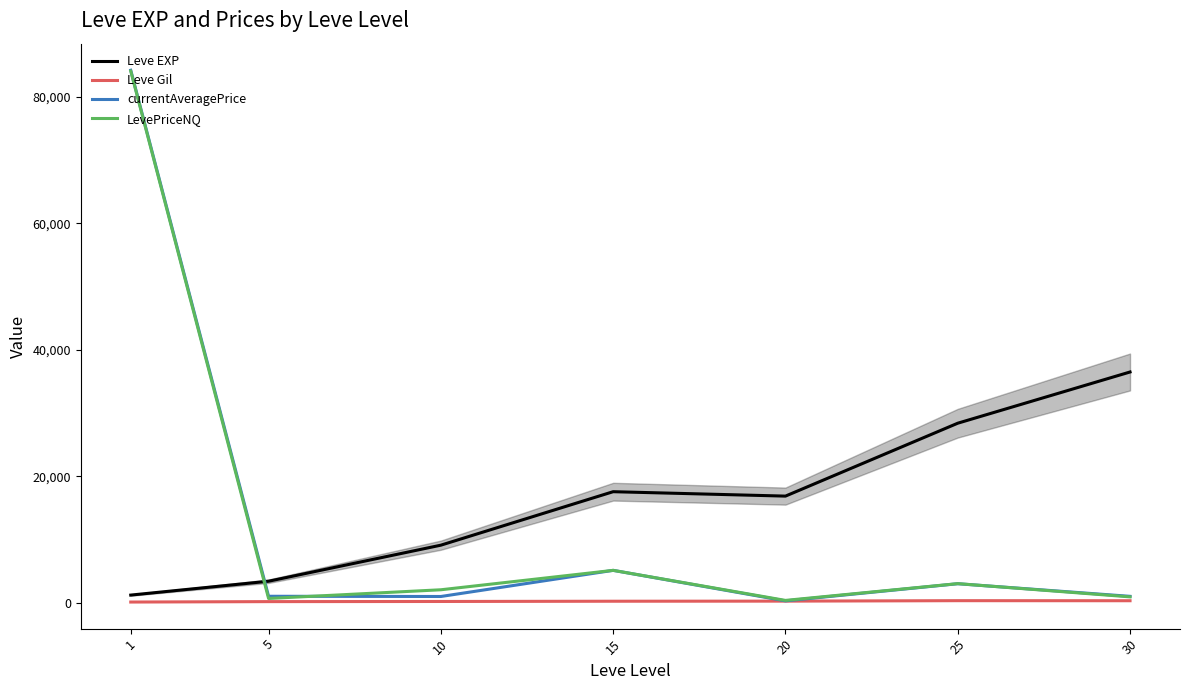

In currentAveragePrice, how many points are higher than both neighbors (excluding endpoints)?

2